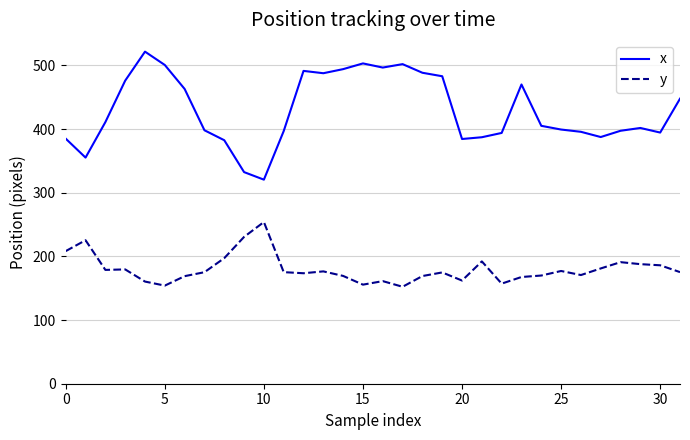

What is the difference between the maximum and minimum values in the x series?

201.1